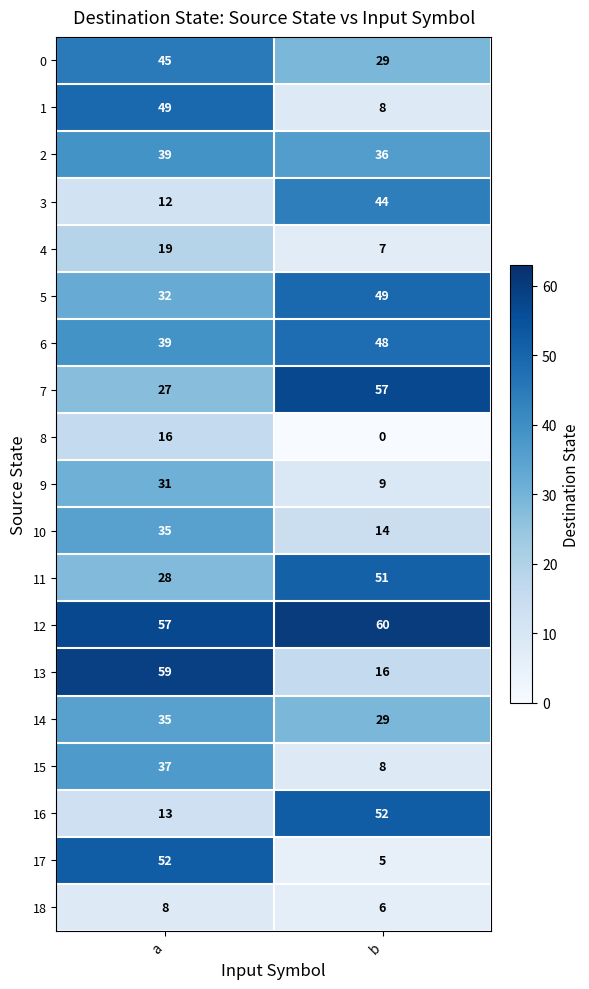

The 15 series shows 15 at a. True or false?

False